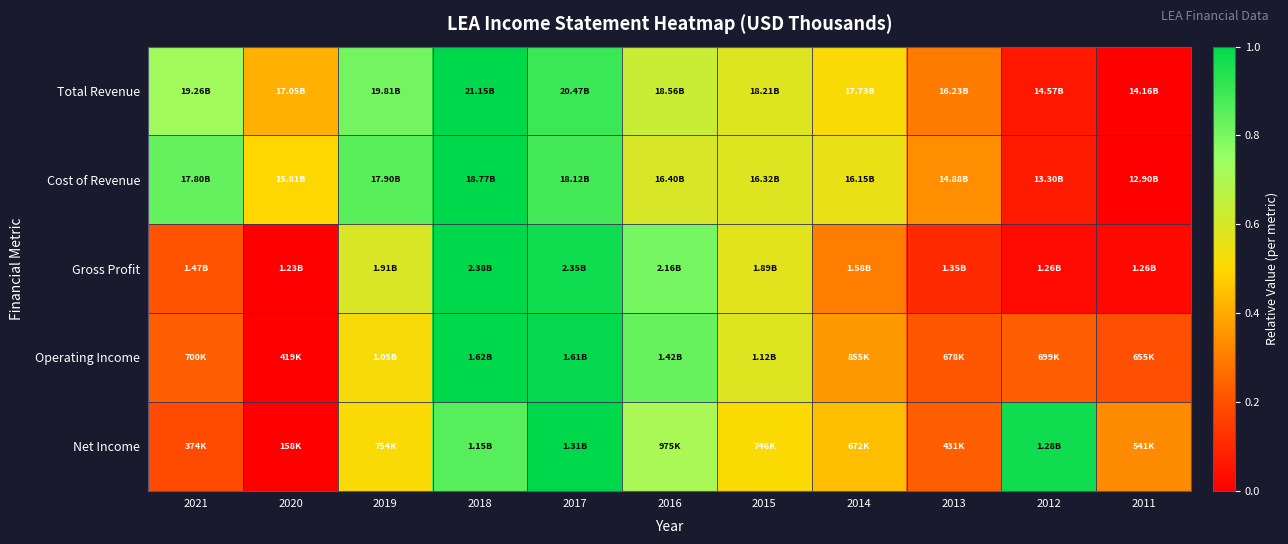

What is the maximum value shown in the chart?

1.0